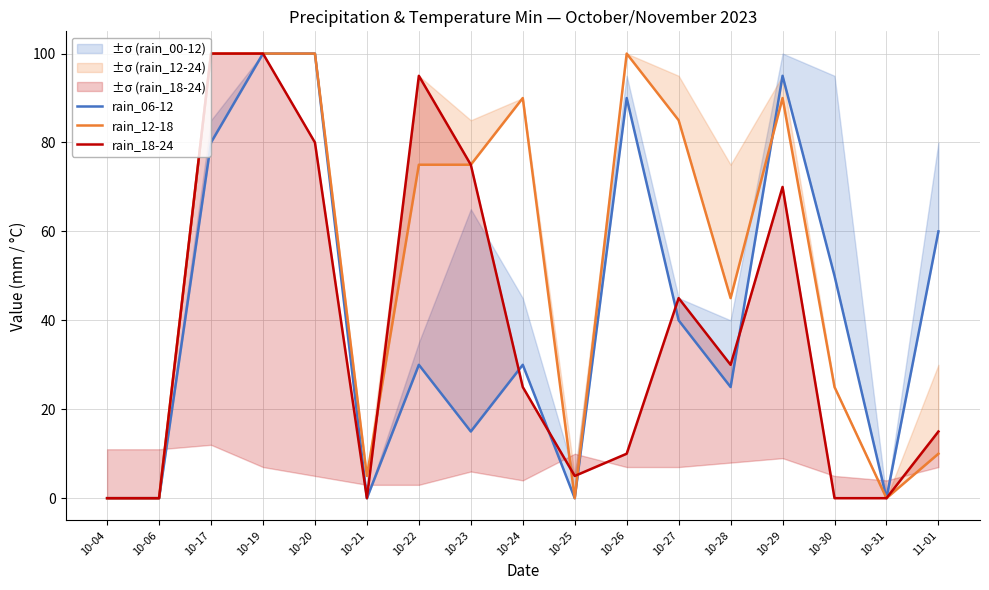

Is it true that rain_12-18 equals 90 at 10-29?

True